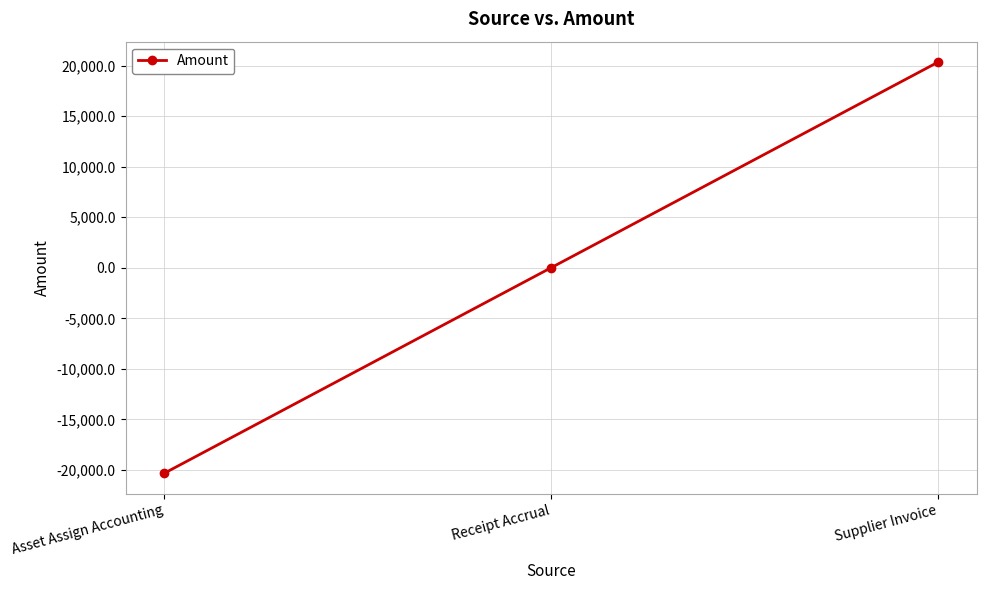

What is the label of the 3rd point from the right?

Asset Assign Accounting